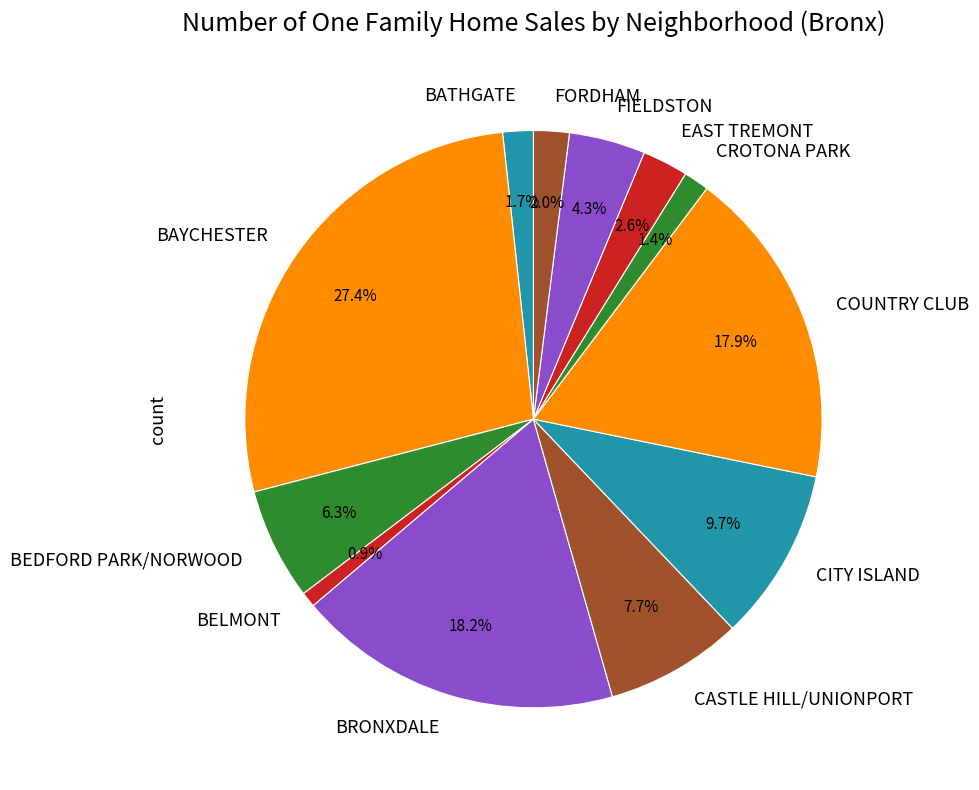

Does any single category account for the majority?

No